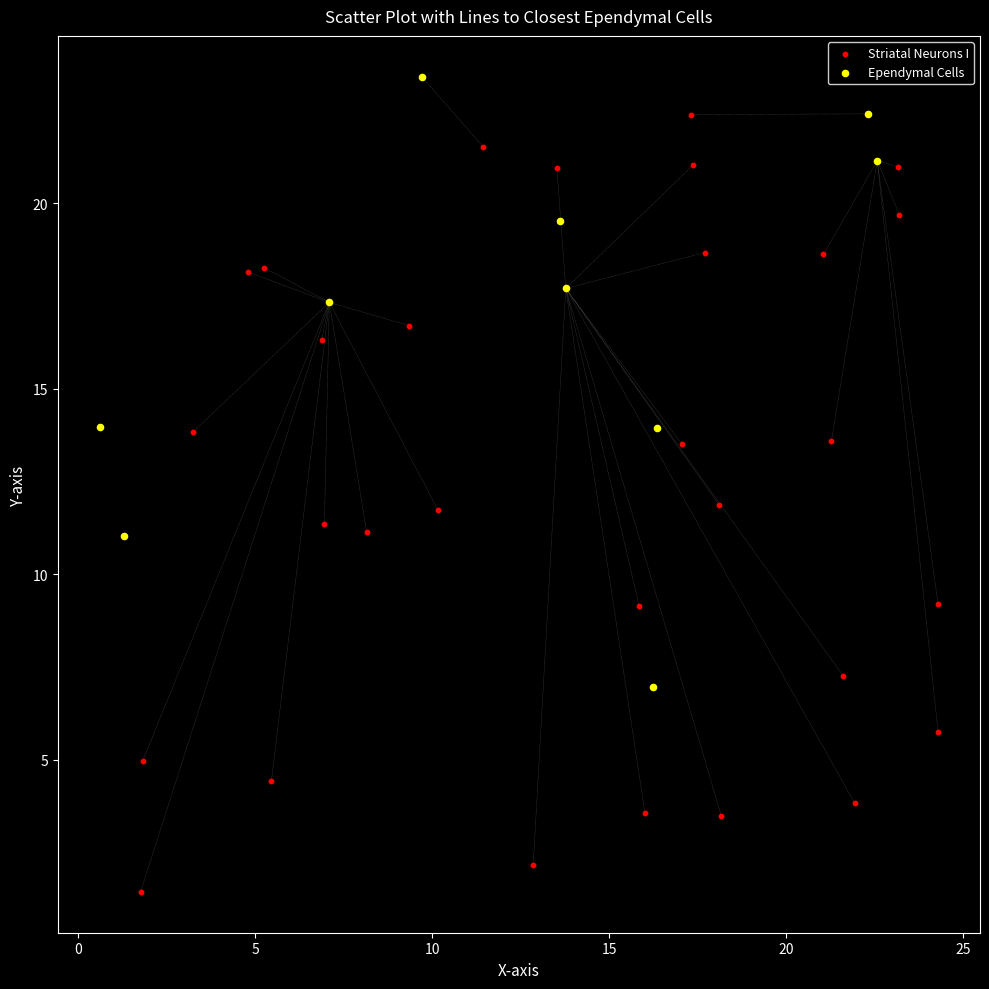

Which series reaches the minimum Y coordinate?

Striatal Neurons I